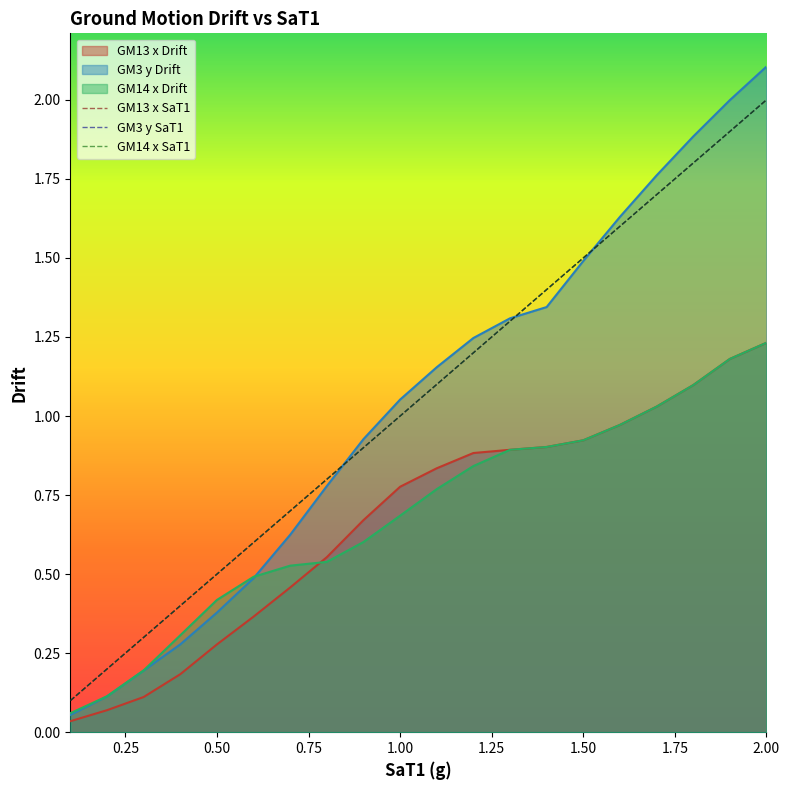

True or false: GM3 y SaT1 has a value of 2.3 at 12.

False